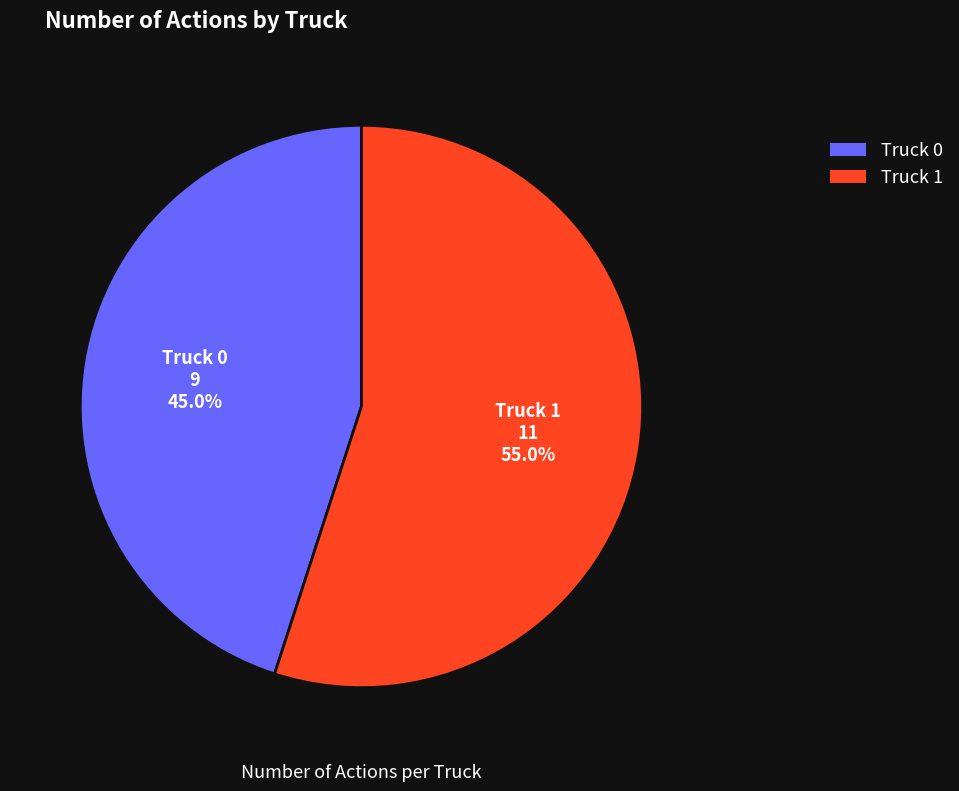

What percentage is the Truck 0 slice, to the nearest percent?

45%